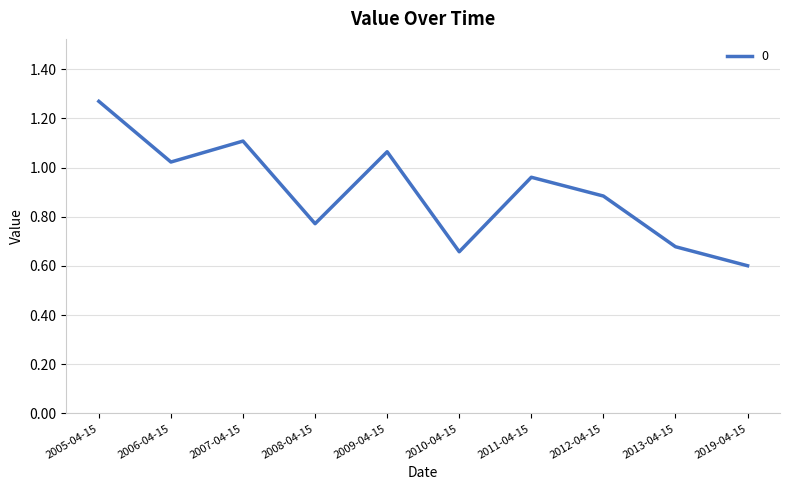

How many distinct data groups are displayed?

1